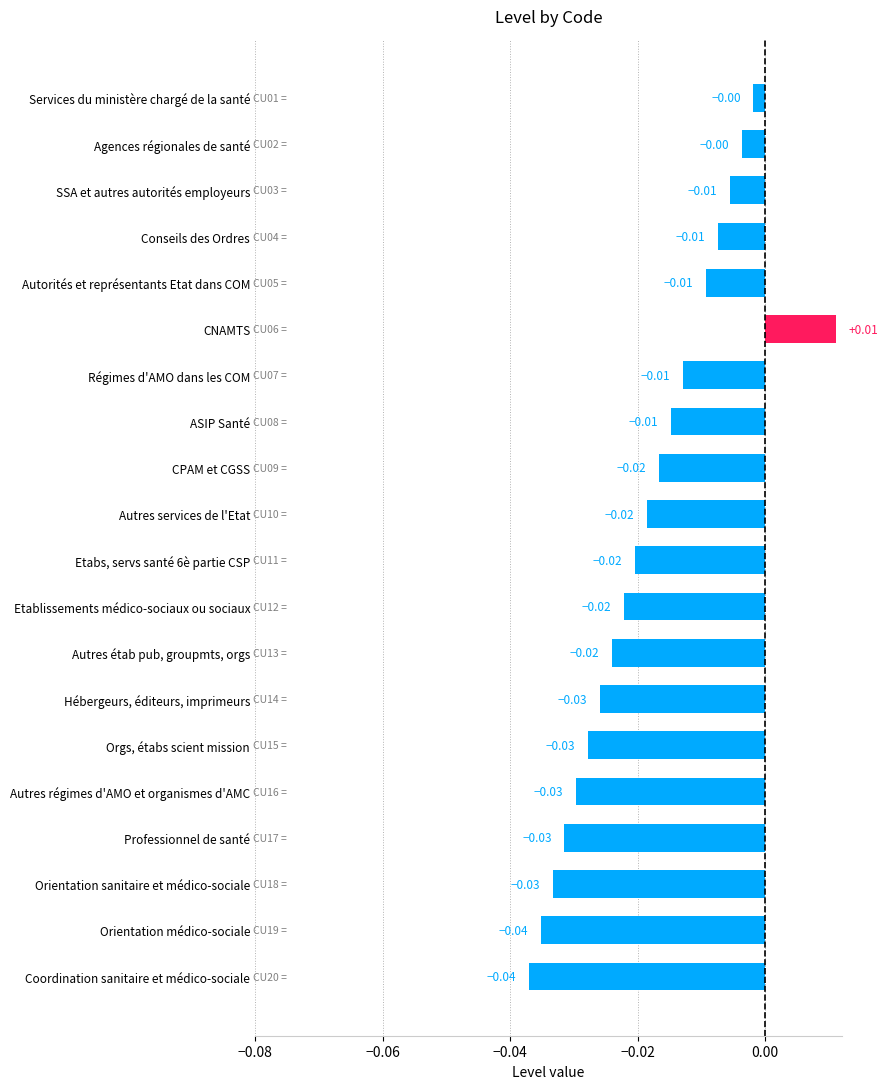

Between Autres étab pub, groupmts, orgs and SSA et autres autorités employeurs, which is larger?

SSA et autres autorités employeurs